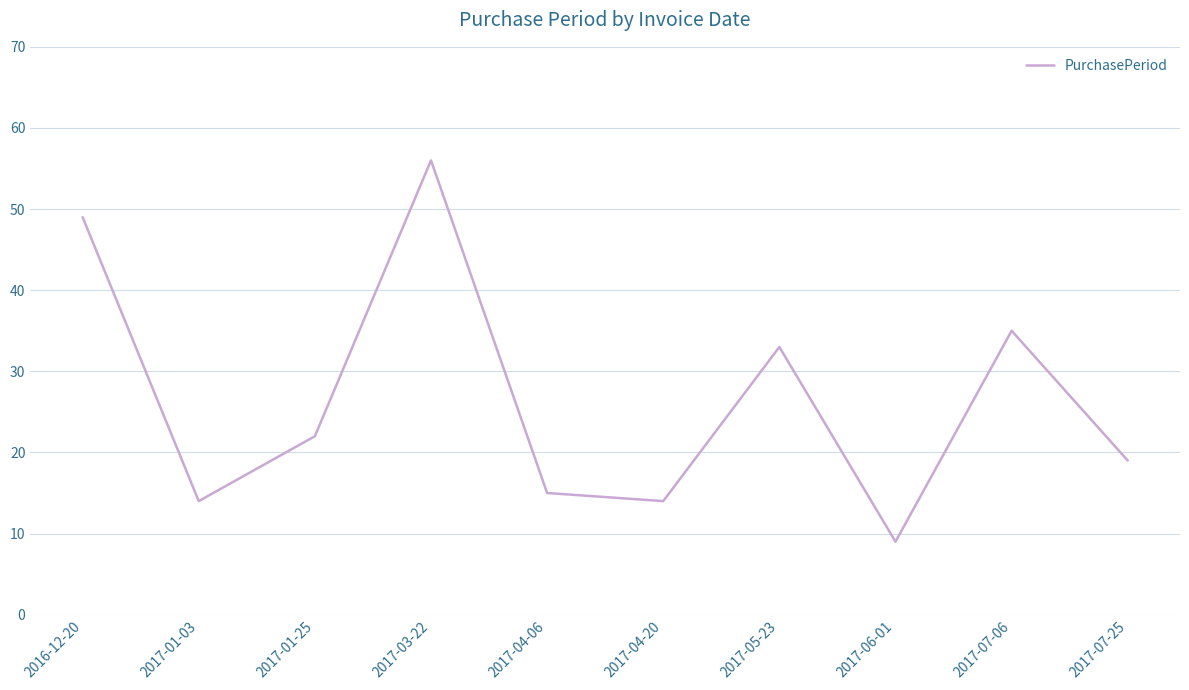

What is the ratio of the value at 2017-07-06 to the value at 2017-01-03?

2.5